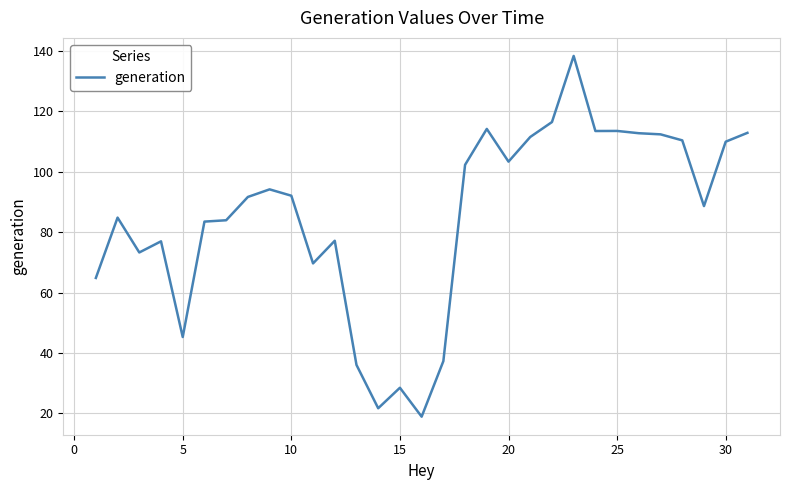

What is the smallest value displayed?

18.9